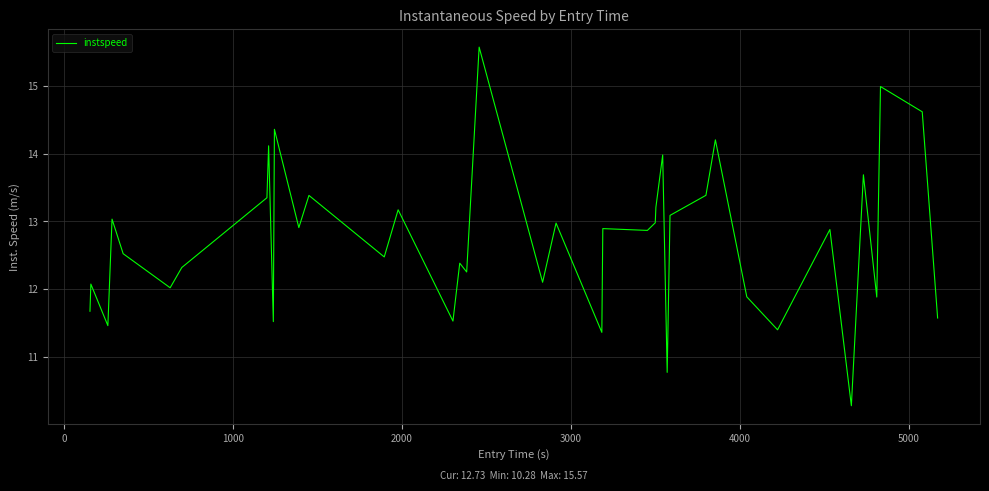

What is the greatest value displayed?

15.6